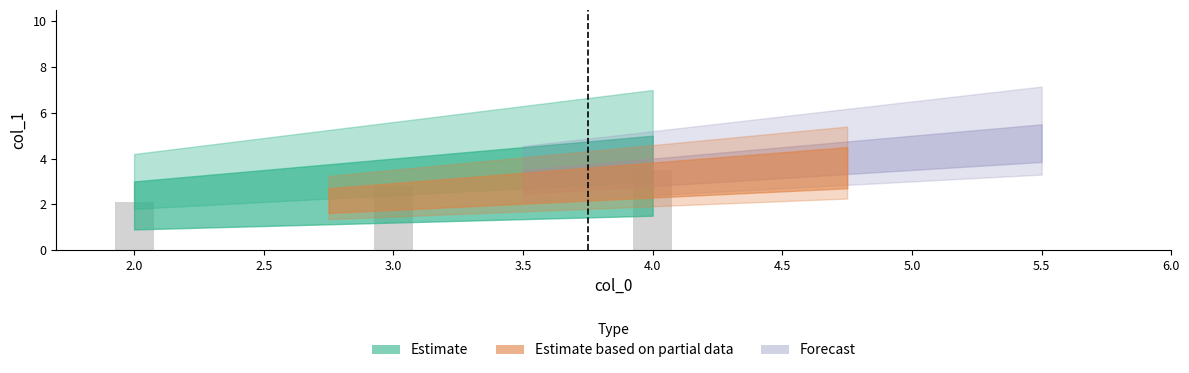

What is the label of the 1st bar from the left?

2.0